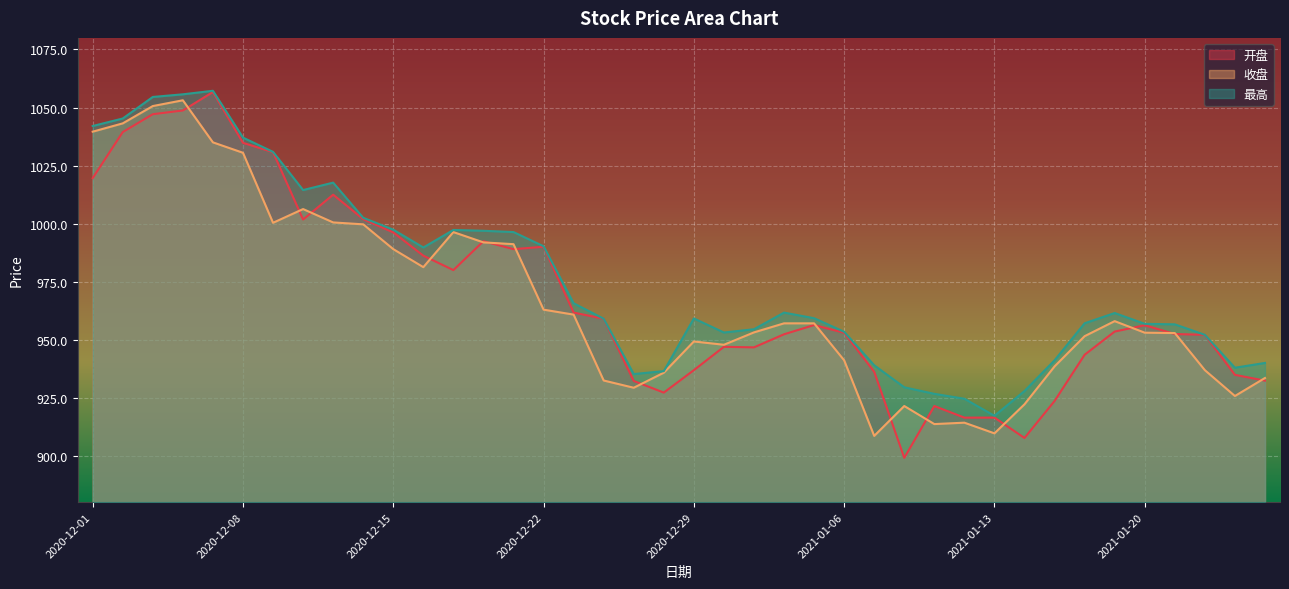

How many interior local valleys does the 开盘 series have?

8